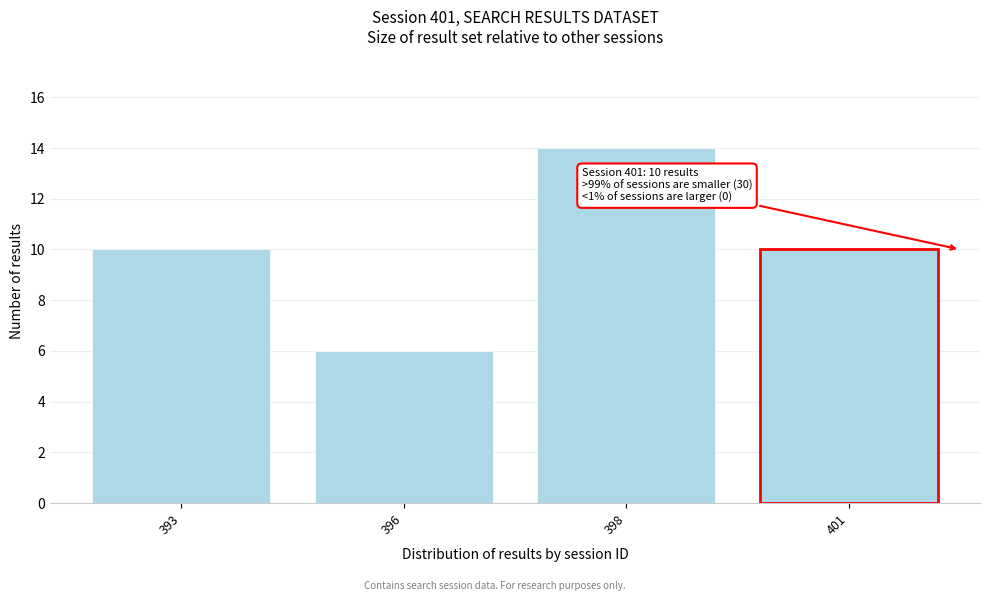

Reading right to left, extract all data points from this chart.

398=14	396=6	393=10